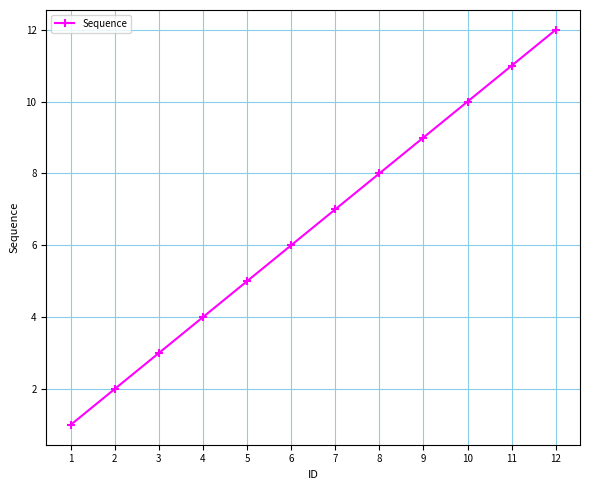

What is the sum of all values?

78